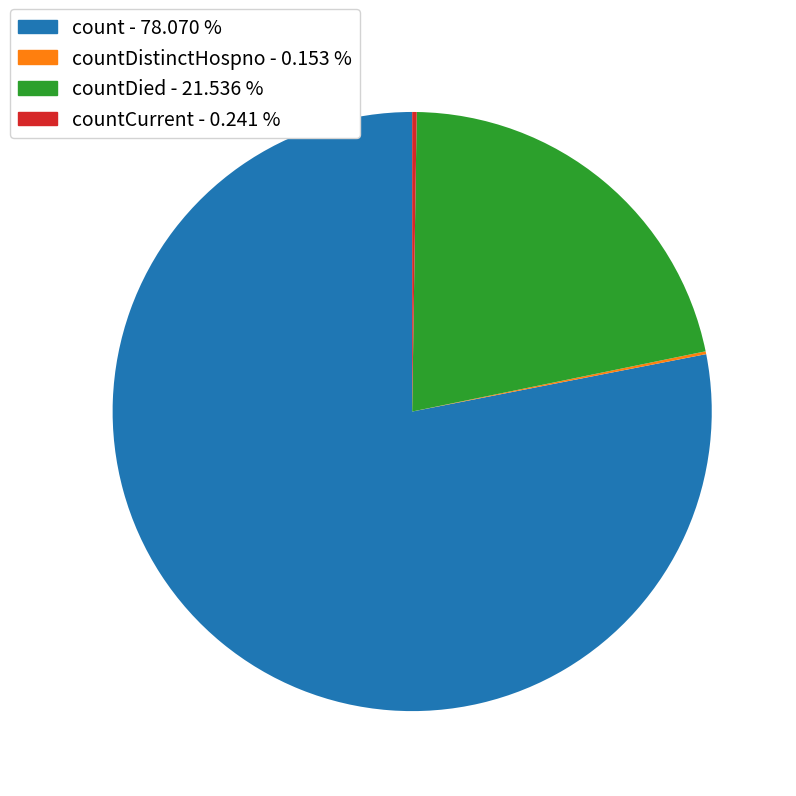

What is the largest slice in the pie chart?

count - 78.070 %